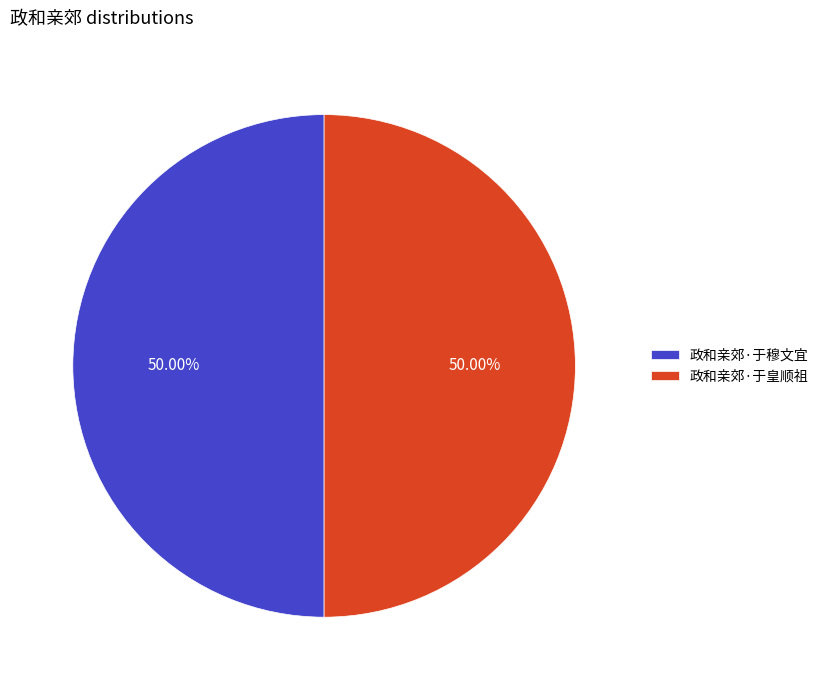

What is the ratio of the value at 政和亲郊·于皇顺祖 to the value at 政和亲郊·于穆文宜?

1.0